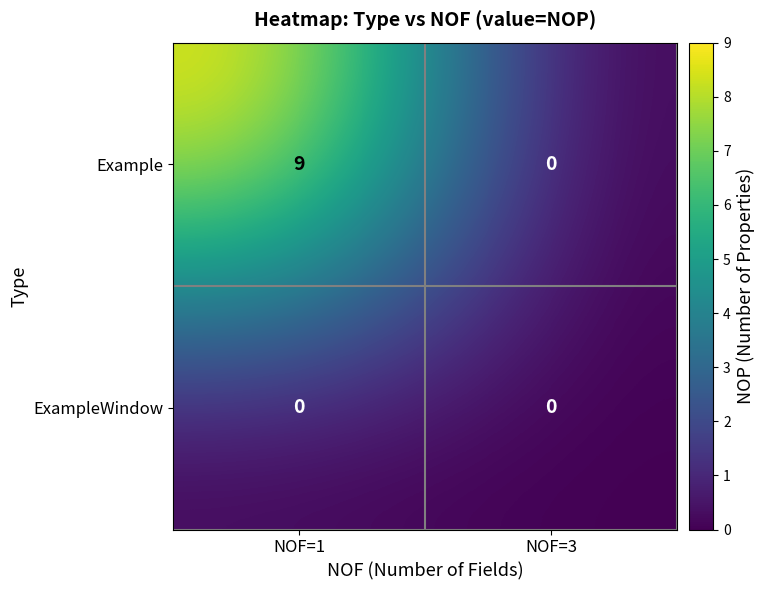

What is the difference between the maximum and minimum values in the Example series?

9